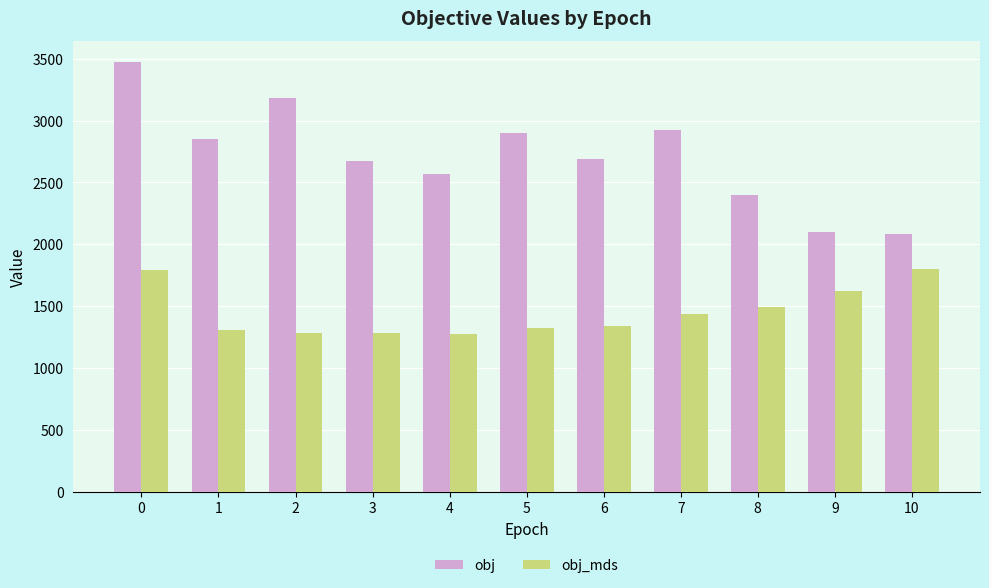

At how many categories does at least one series exceed 1494?

11